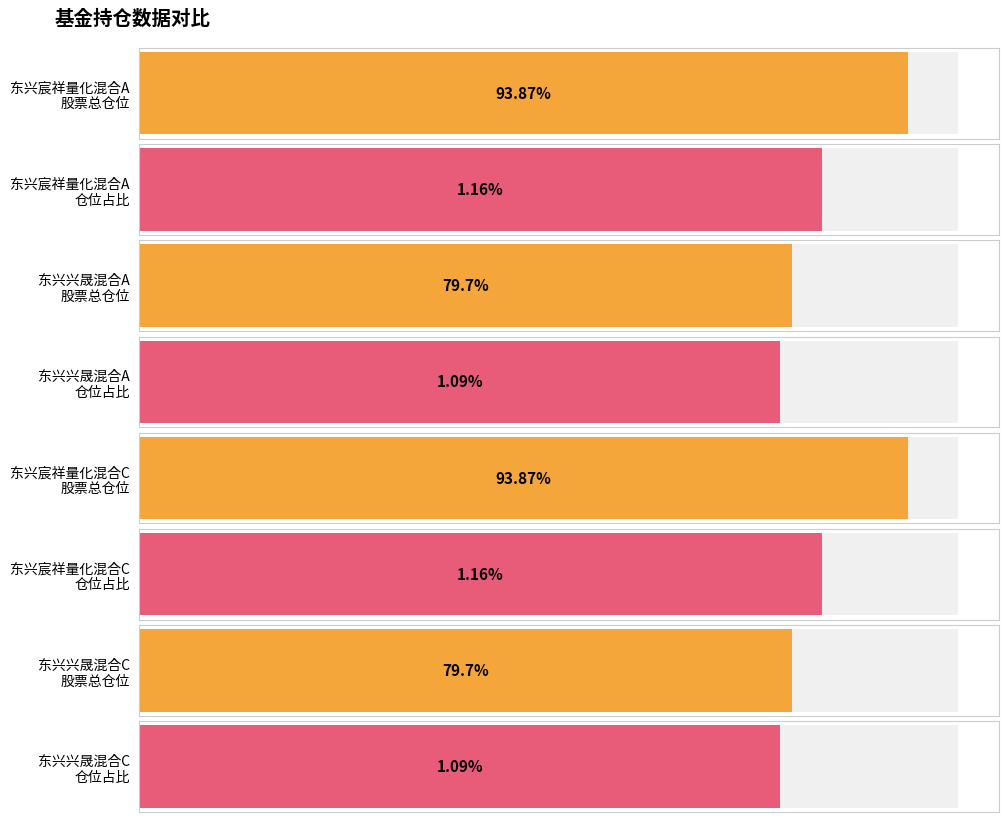

The value of 仓位占比 at 东兴宸祥量化混合C is 1.2. True or false?

True